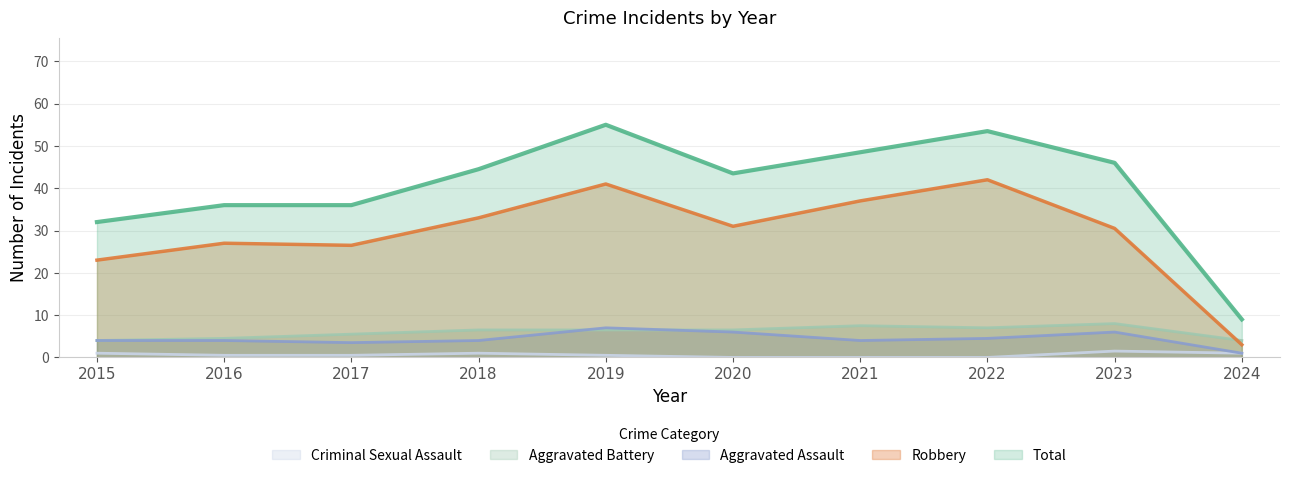

Does the chart display data point markers on the line(s)?

No